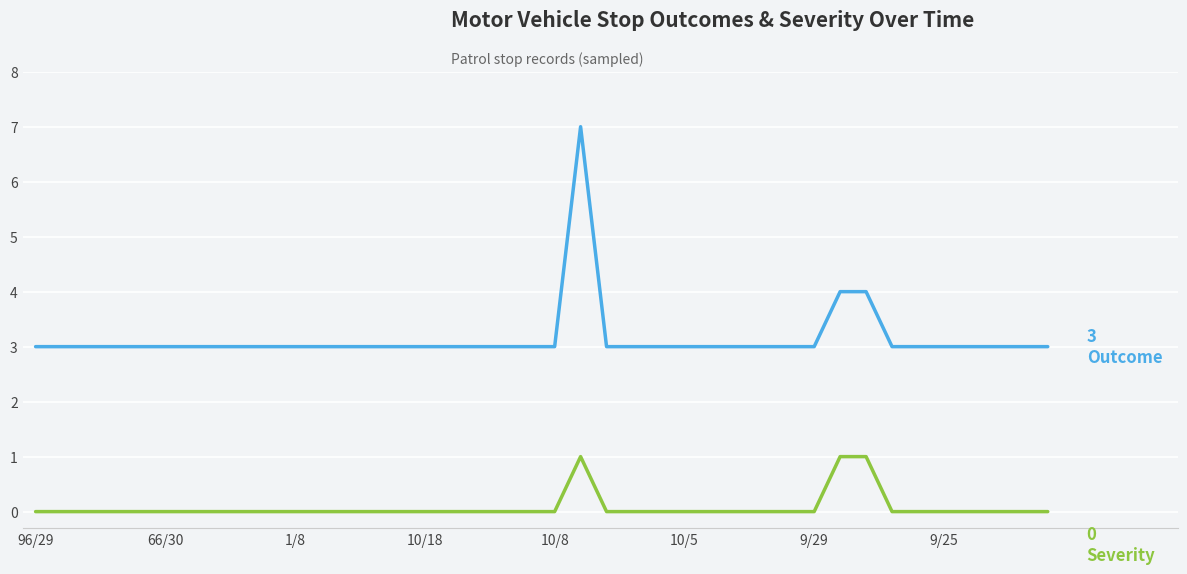

What is the maximum value shown in the chart?

7